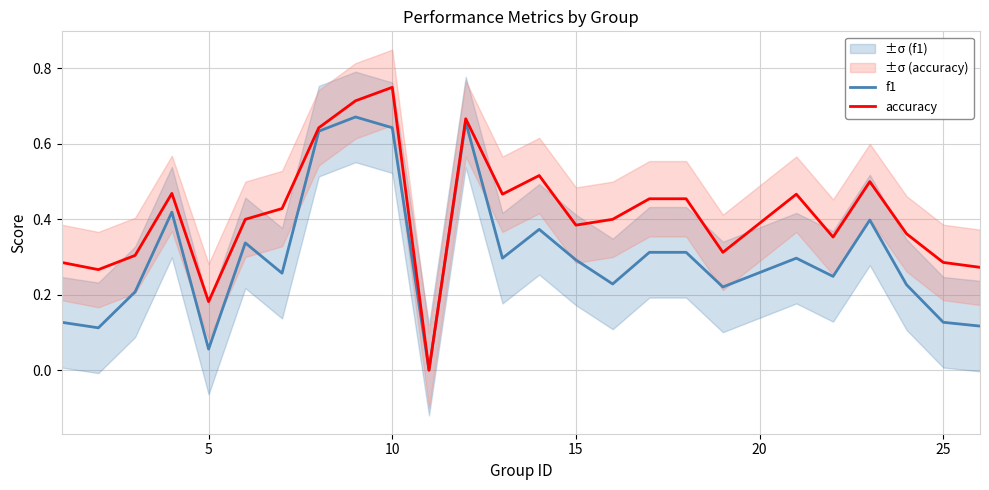

The value of accuracy at 15 is 0.6. True or false?

False